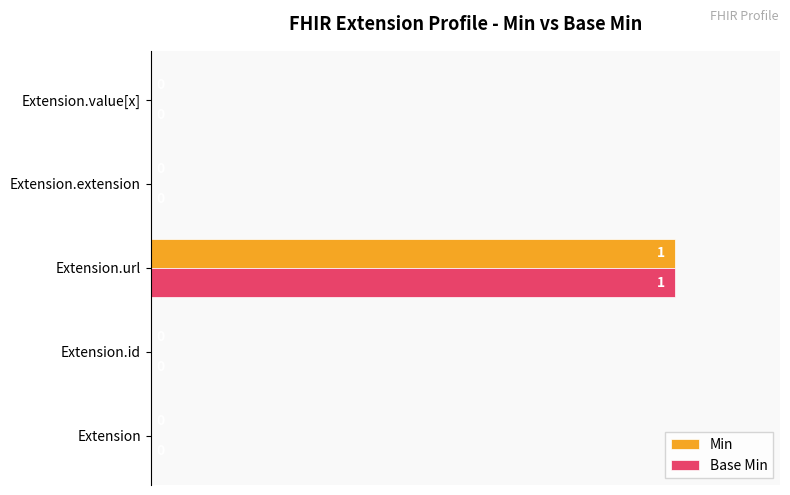

How many Base Min values are between 0 and 1?

5